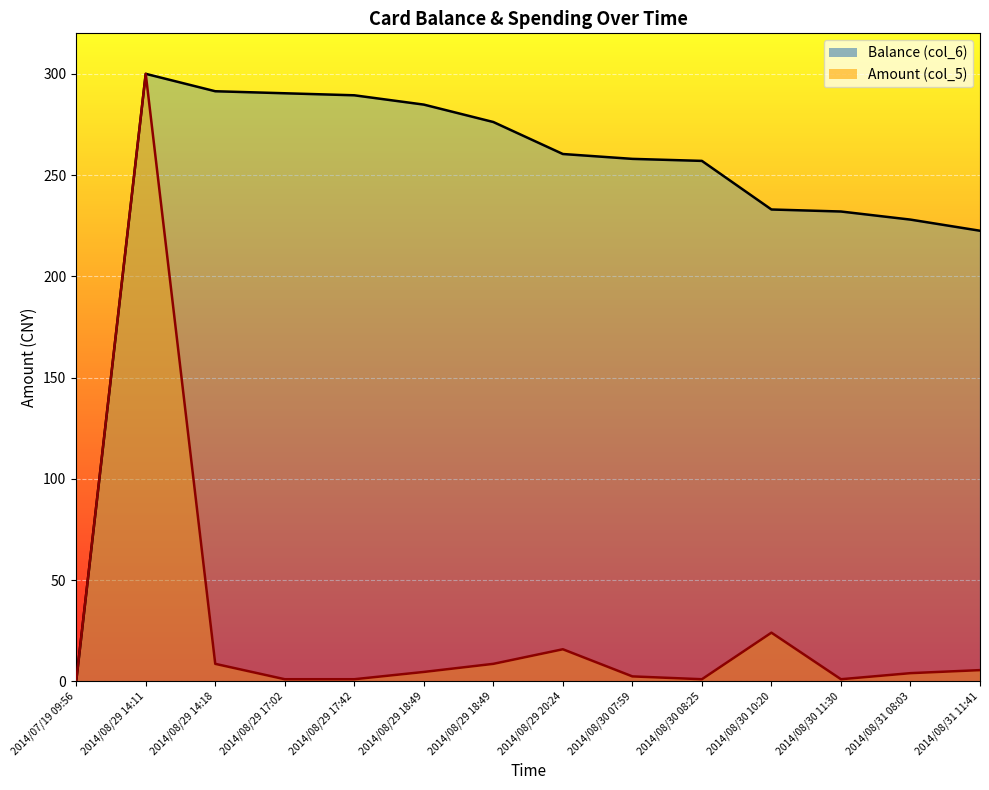

List the labels in order of Balance (col_6) value, largest first.

2014/08/29 14:11, 2014/08/29 14:18, 2014/08/29 17:02, 2014/08/29 17:42, 2014/08/29 18:49, 2014/08/29 18:49, 2014/08/29 20:24, 2014/08/30 07:59, 2014/08/30 08:25, 2014/08/30 10:20, 2014/08/30 11:30, 2014/08/31 08:03, 2014/08/31 11:41, 2014/07/19 09:56